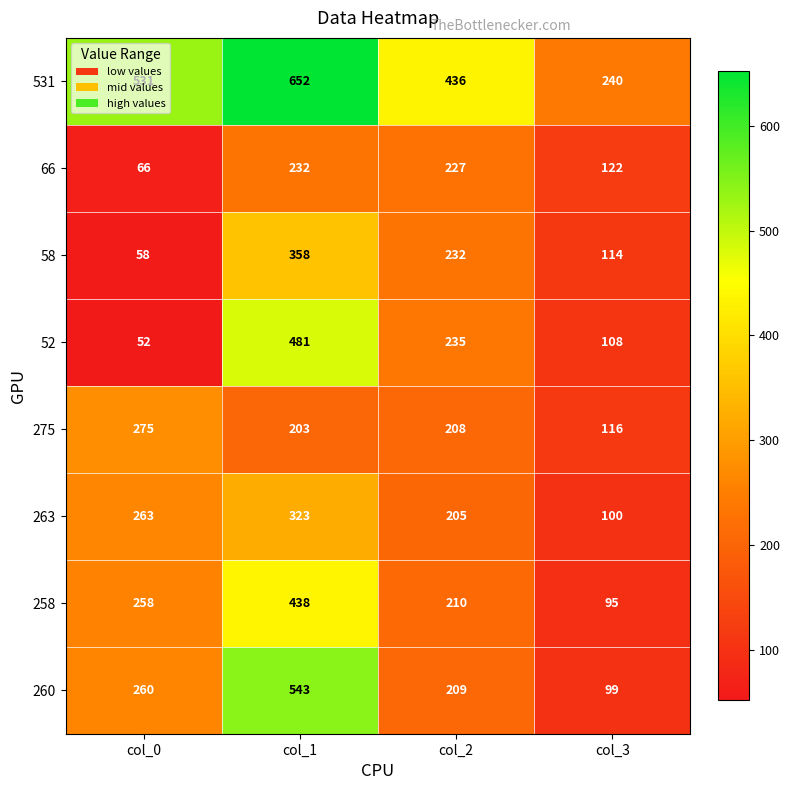

Count the number of data series in this chart.

8